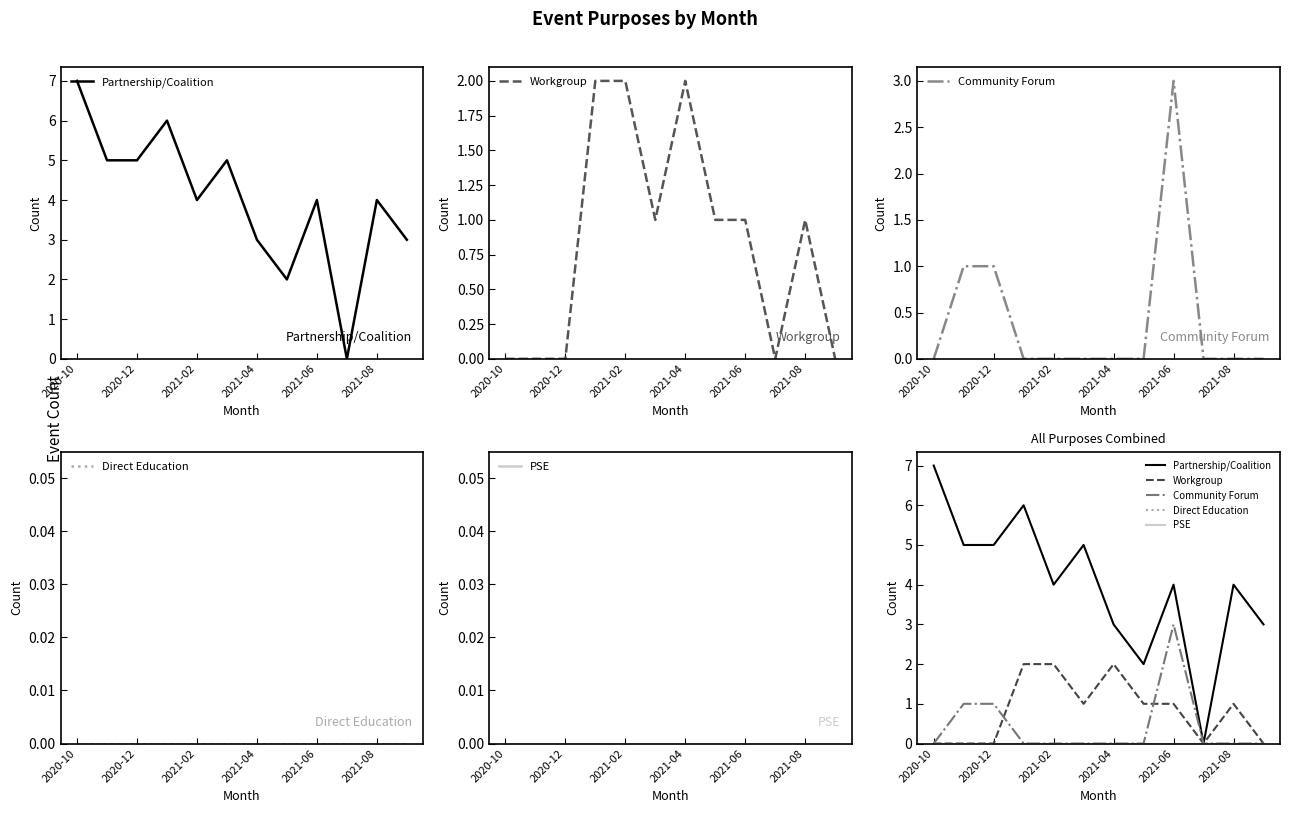

True or false: PSE and Partnership/Coalition intersect in this chart.

False